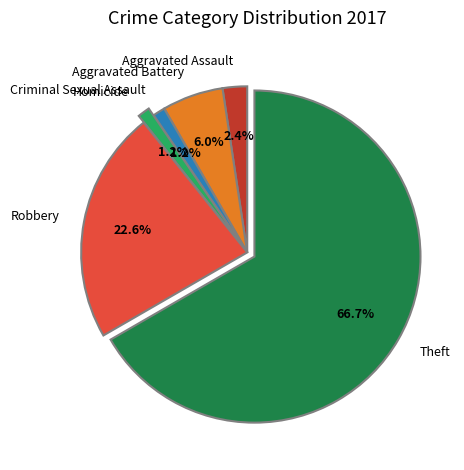

The Theft slice represents 58% of the pie. True or false?

False